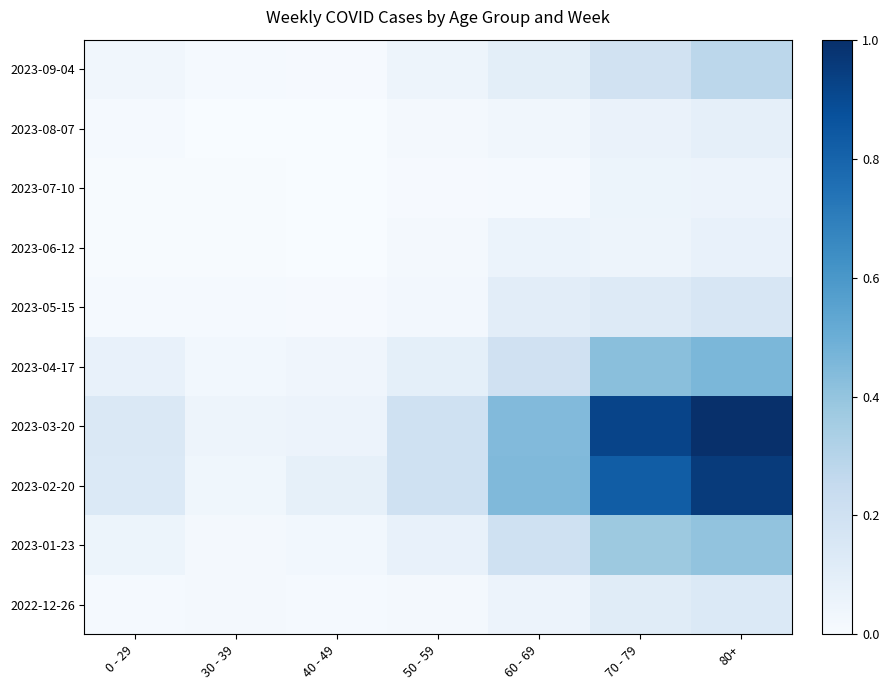

How many data points does each series have?

7